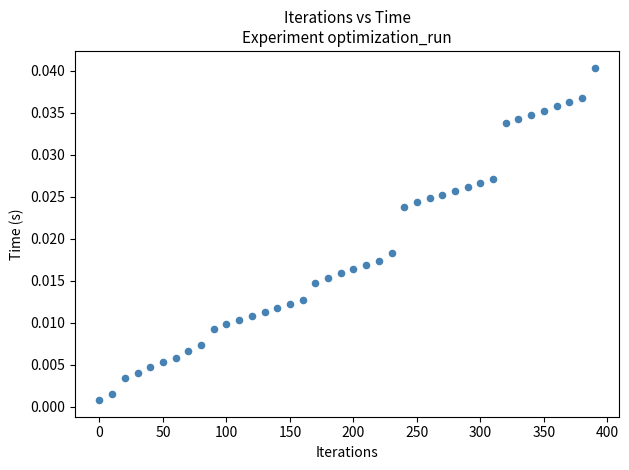

What is the range of X values (max minus min)?

390.0